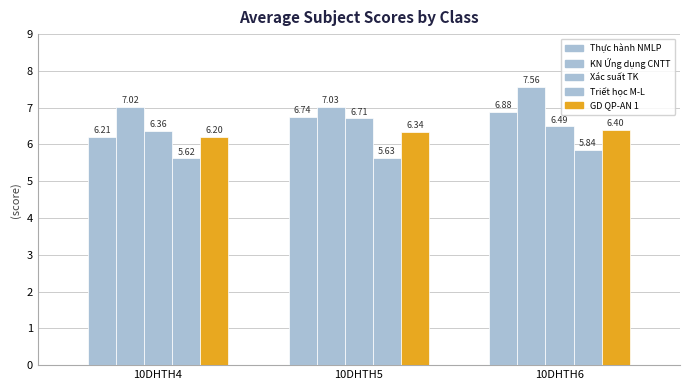

Reading left to right, extract all data points from this chart.

Thực hành nhập môn lập trình: 6.2	6.7	6.9
Kỹ năng ứng dụng Công nghệ Thông tin: 7.0	7.0	7.6
Xác suất thống kê: 6.4	6.7	6.5
Triết học Mác - Lênin: 5.6	5.6	5.8
Giáo dục quốc phòng - an ninh 1: 6.2	6.3	6.4